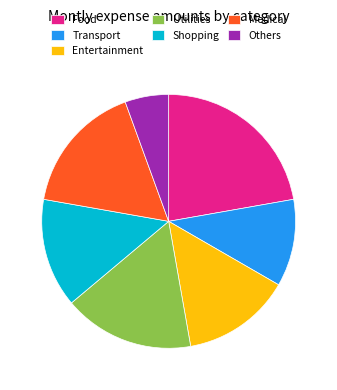

Do Shopping and Food together represent more than half of the pie?

No